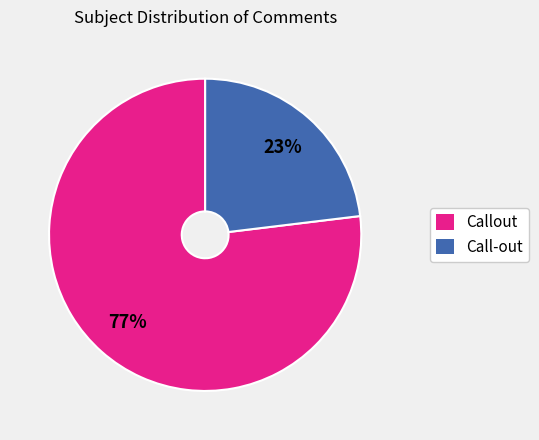

Which has a higher value, Call-out or Callout?

Callout